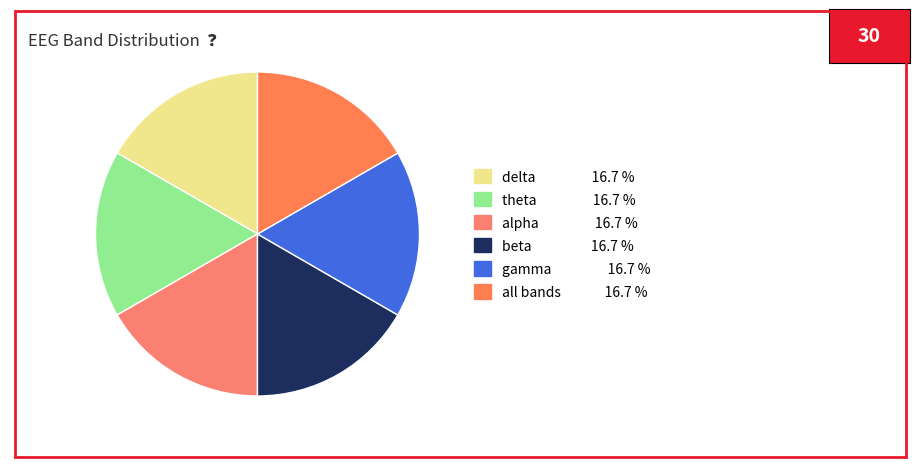

How many slices are in this pie chart?

6